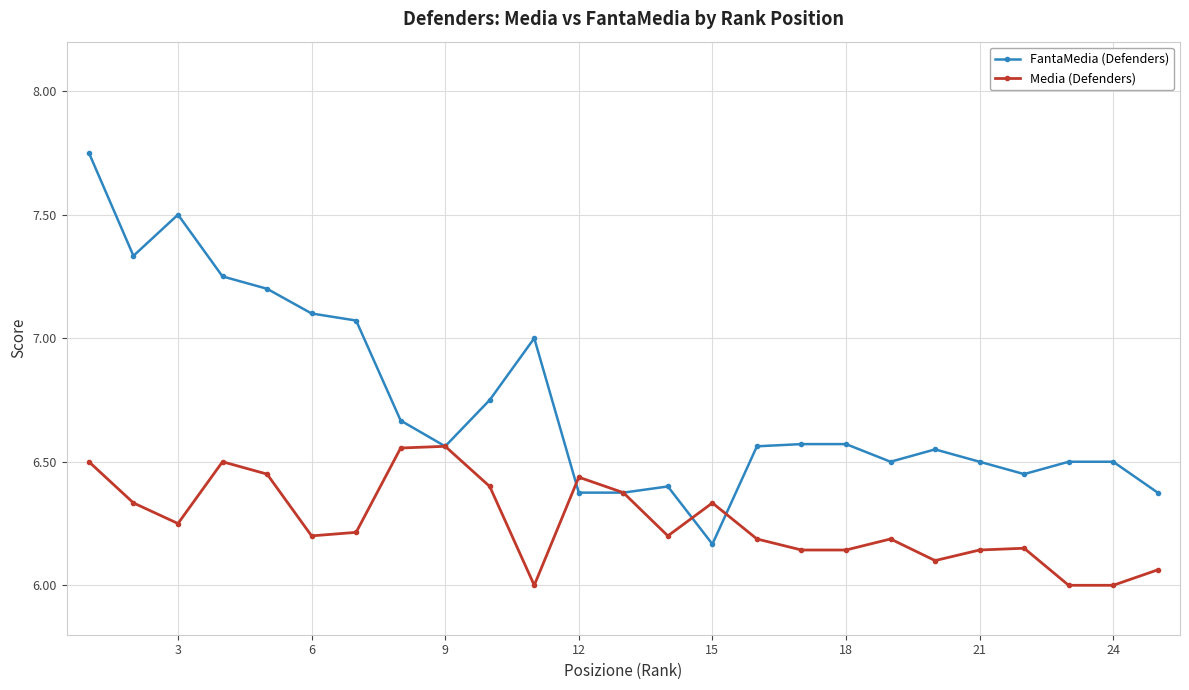

How many Media (Defenders) values are between 6 and 7?

25